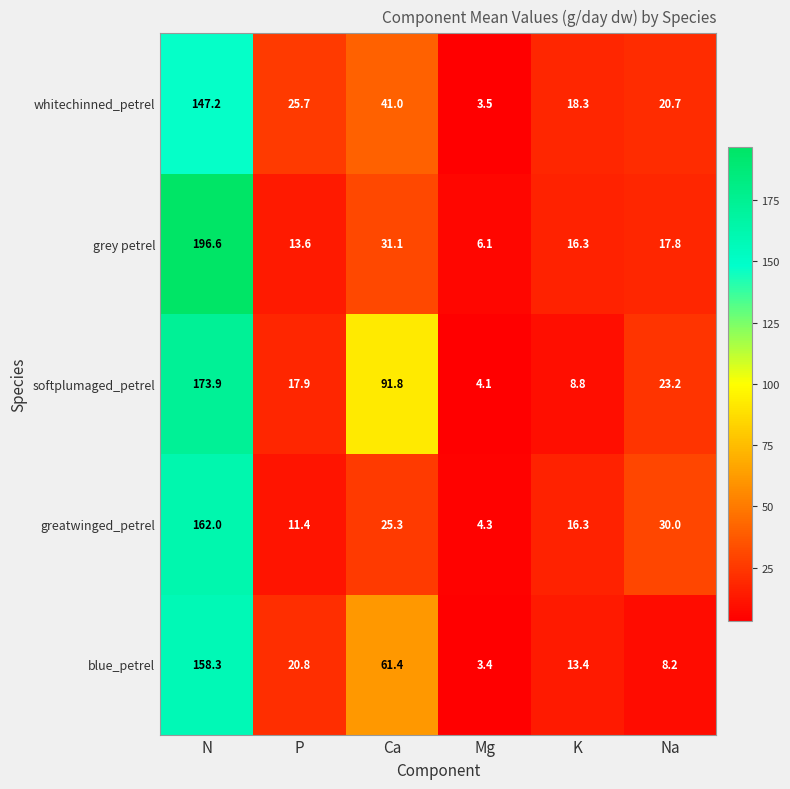

How many categories are shown in the chart?

6